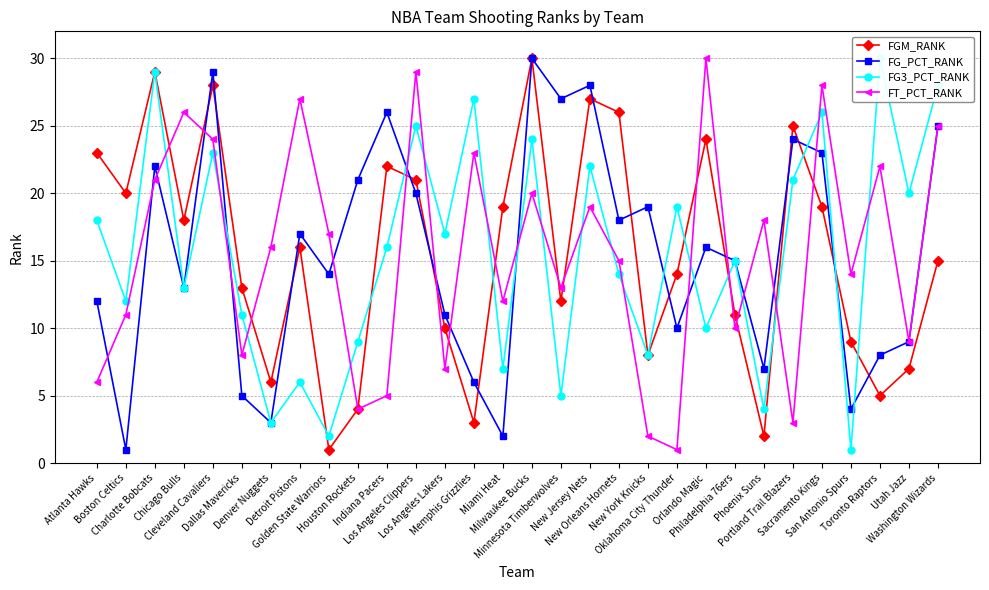

How many data points in FGM_RANK are less than 16?

15